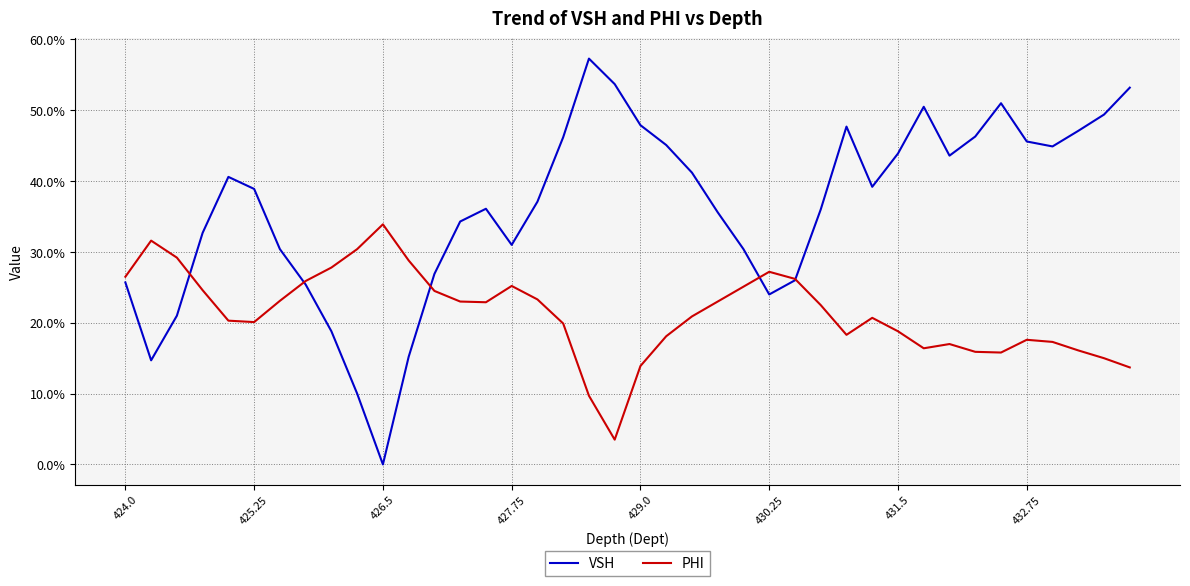

At how many categories does at least one series exceed 0?

40